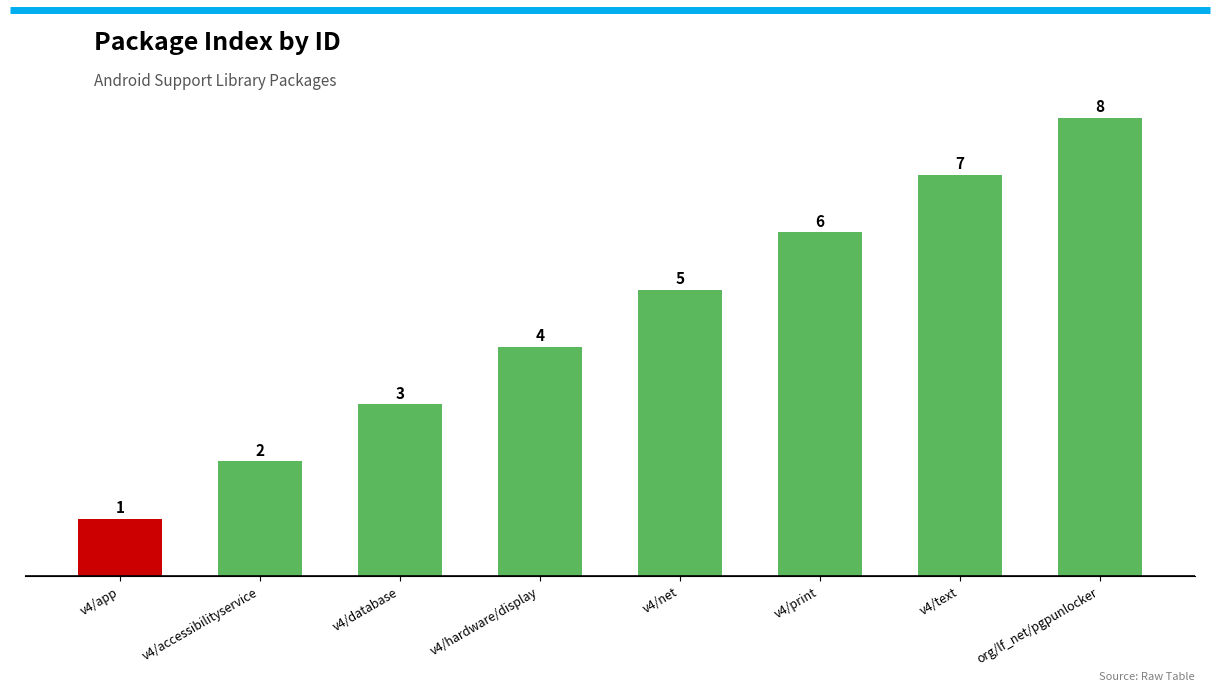

Does the chart contain stacked bars?

No